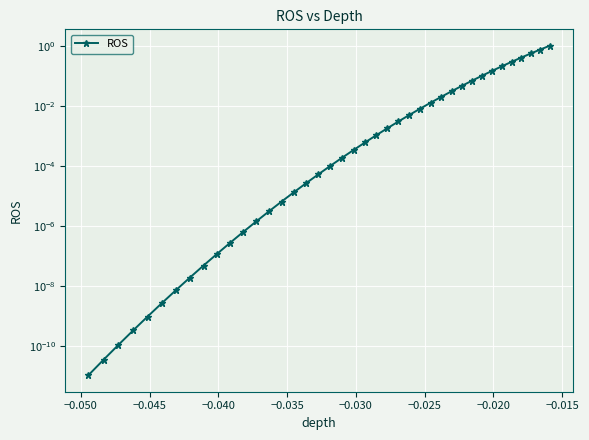

What is the value of the 35th point from the left?

0.2